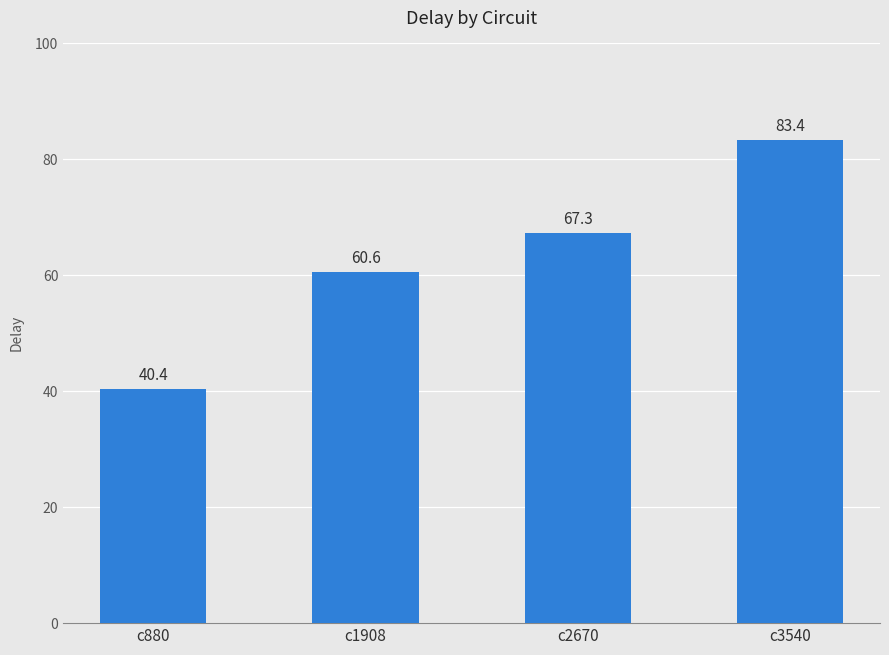

How many values are below 67?

2